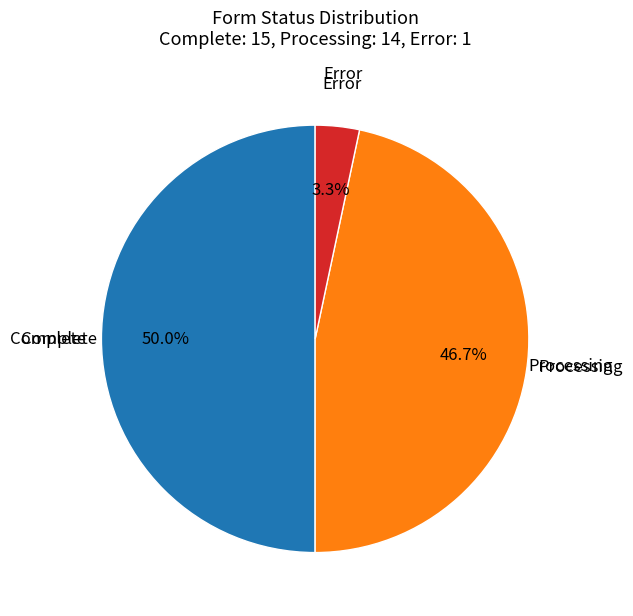

How many slices are in this pie chart?

3